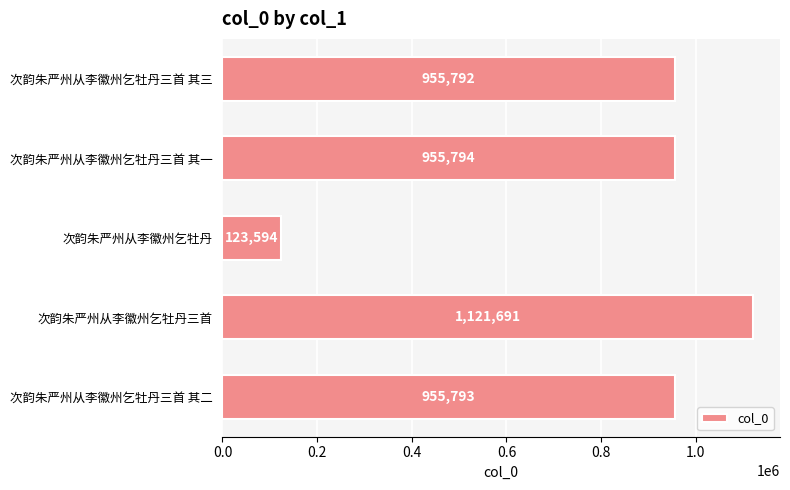

Are the bars horizontal?

Yes